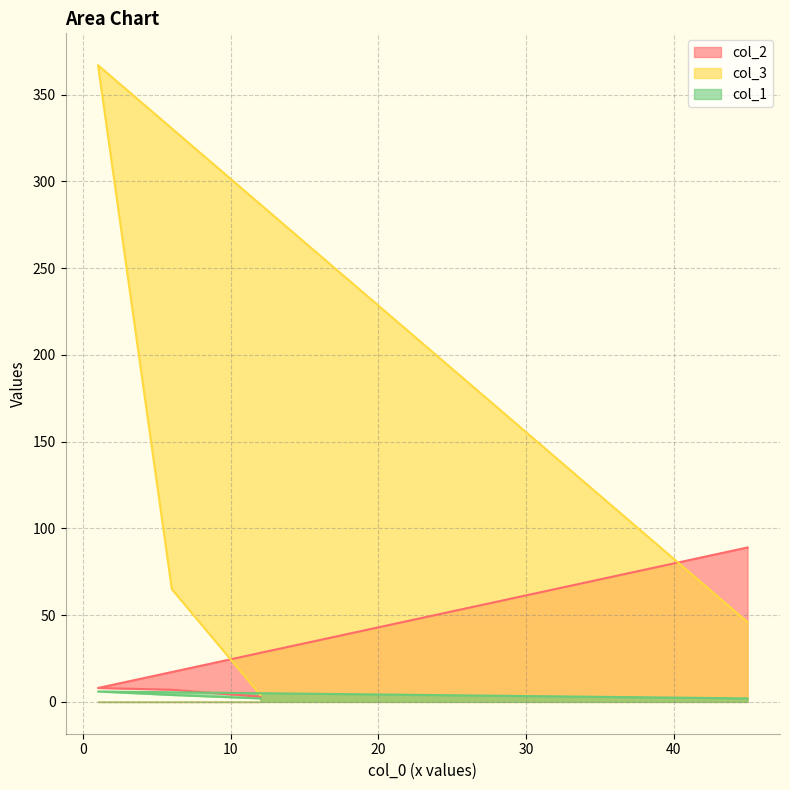

What is the sum of the col_3 values at 12 and 6?

69